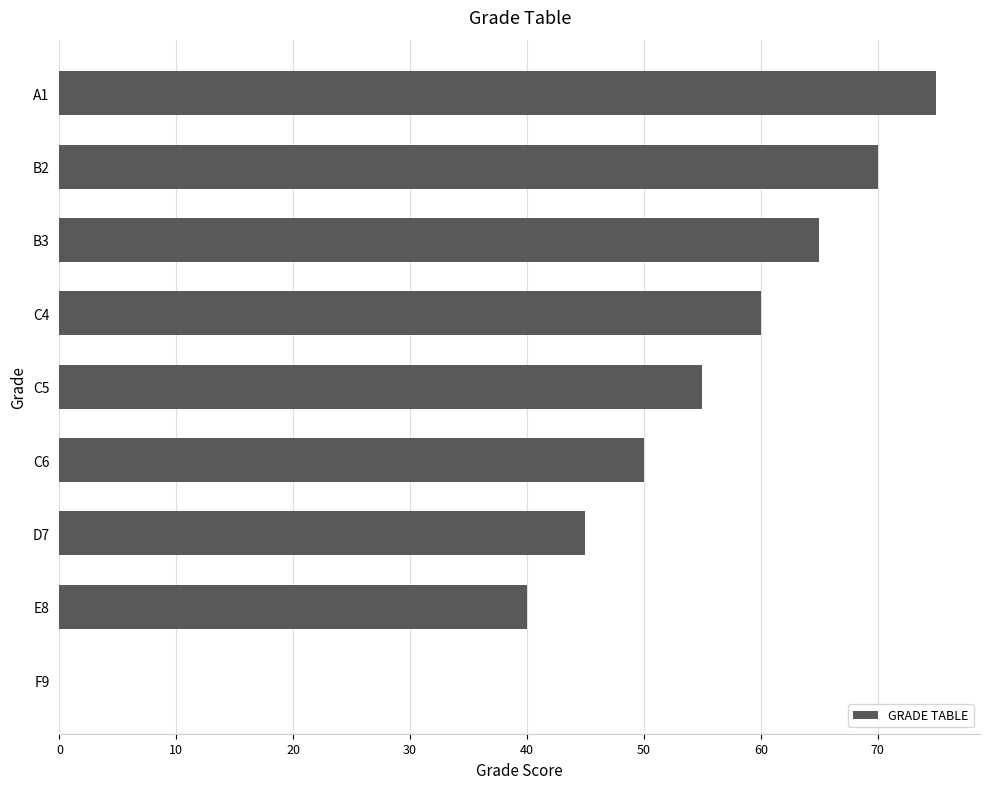

Reading bottom to top, transcribe all the data shown in this chart.

F9=0	E8=40	D7=45	C6=50	C5=55	C4=60	B3=65	B2=70	A1=75